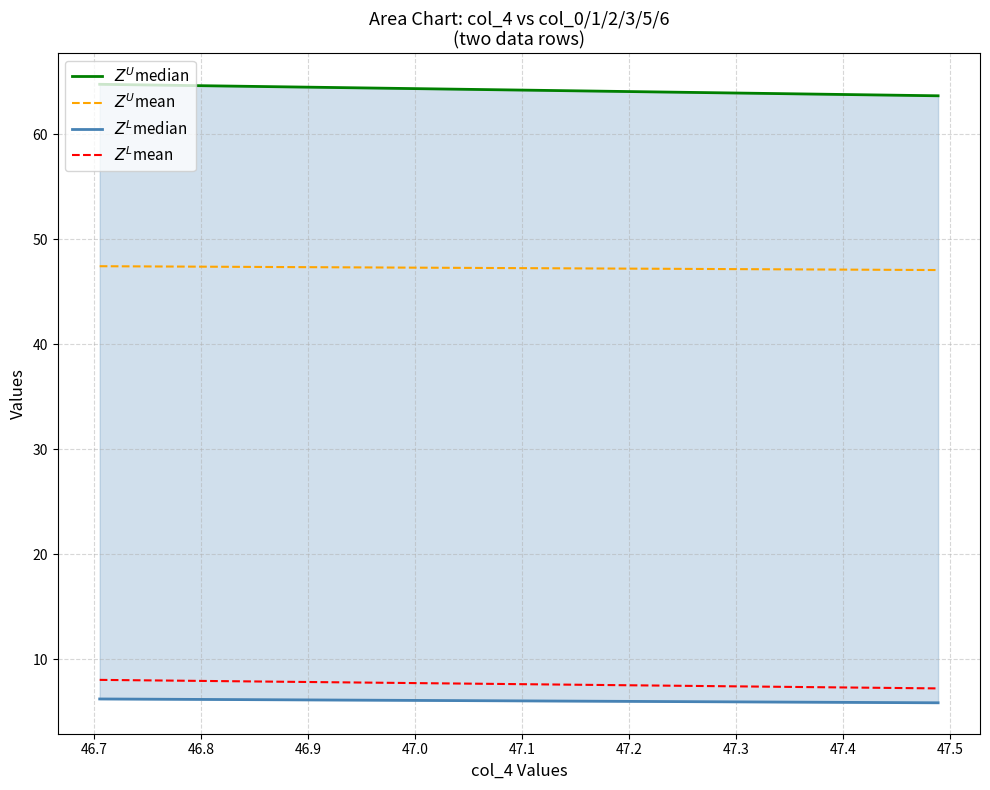

What is the minimum value for $Z^L$mean?

7.2